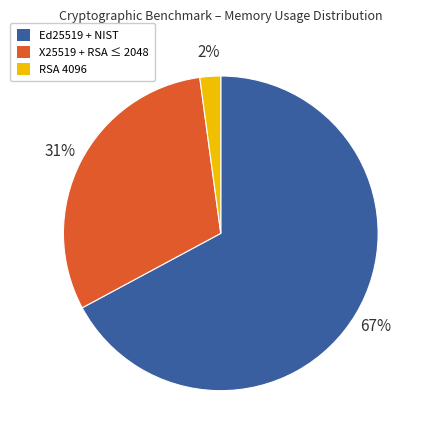

Which slice is the smallest?

RSA 4096